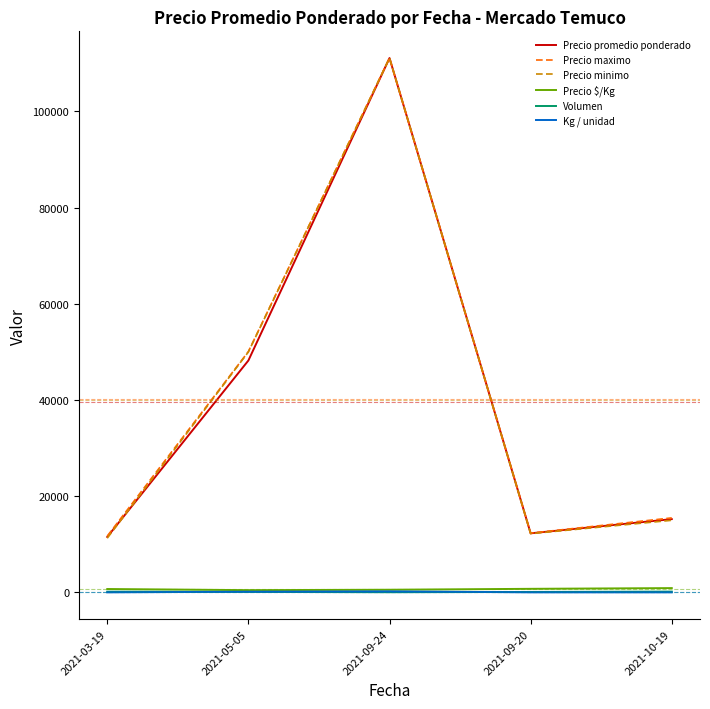

How many interior local valleys does the Precio promedio ponderado series have?

1